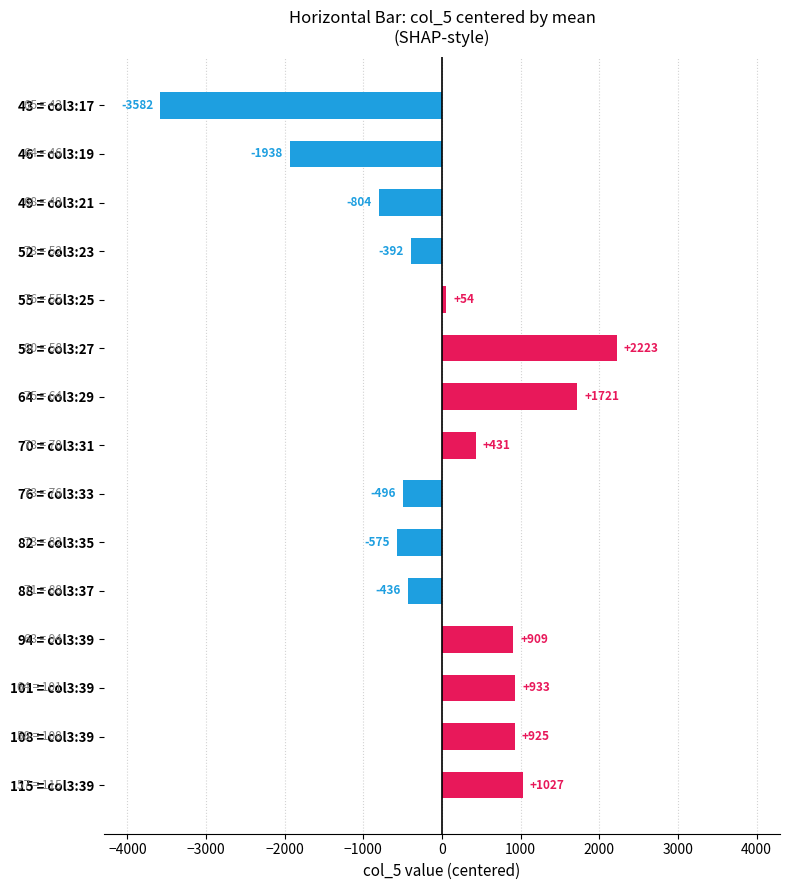

The value at 76 = col3:33 is -495.8. True or false?

True